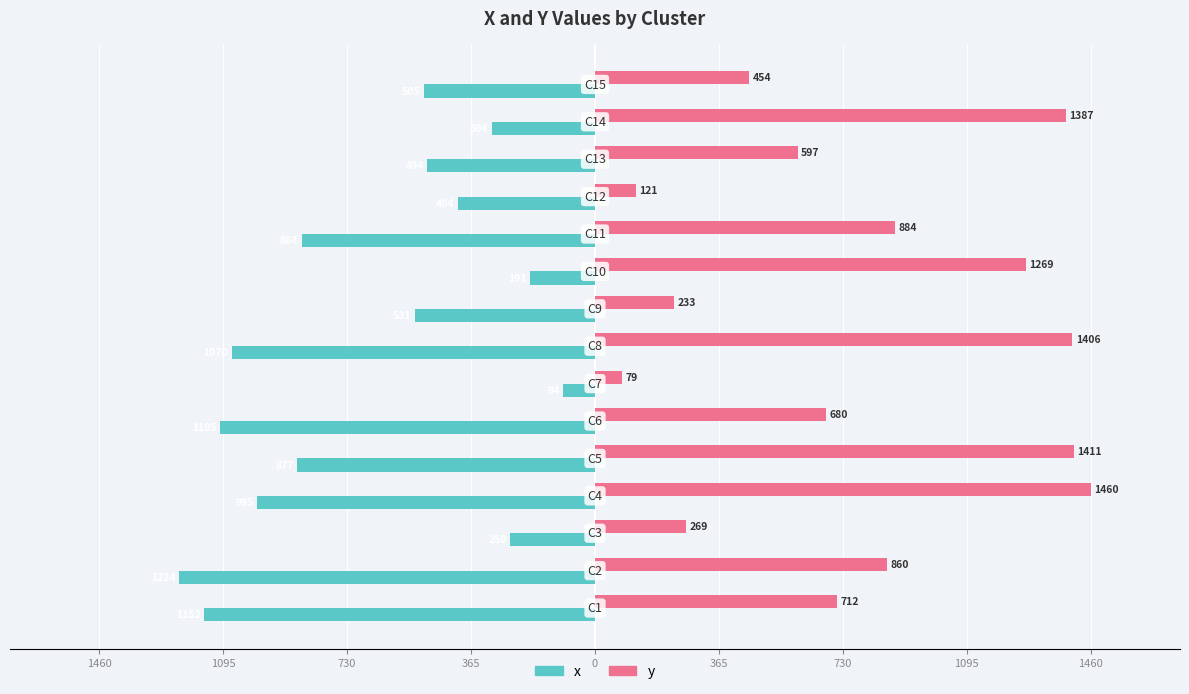

What are all the series names shown in the legend?

x, y